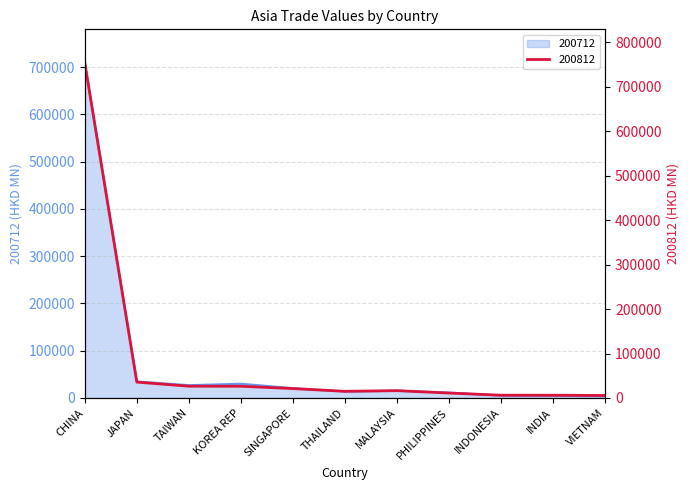

How many data points in 200712 are above 15317?

6